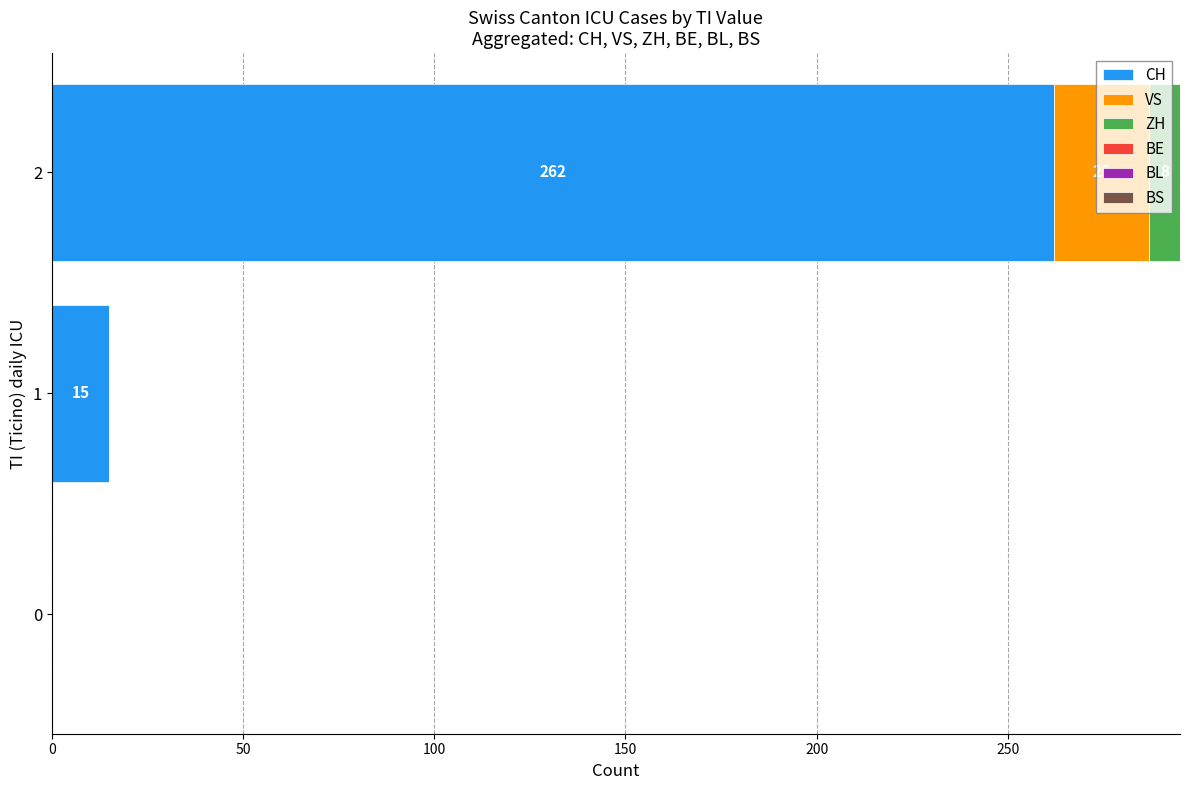

Is it true that CH equals 0 at 0?

True